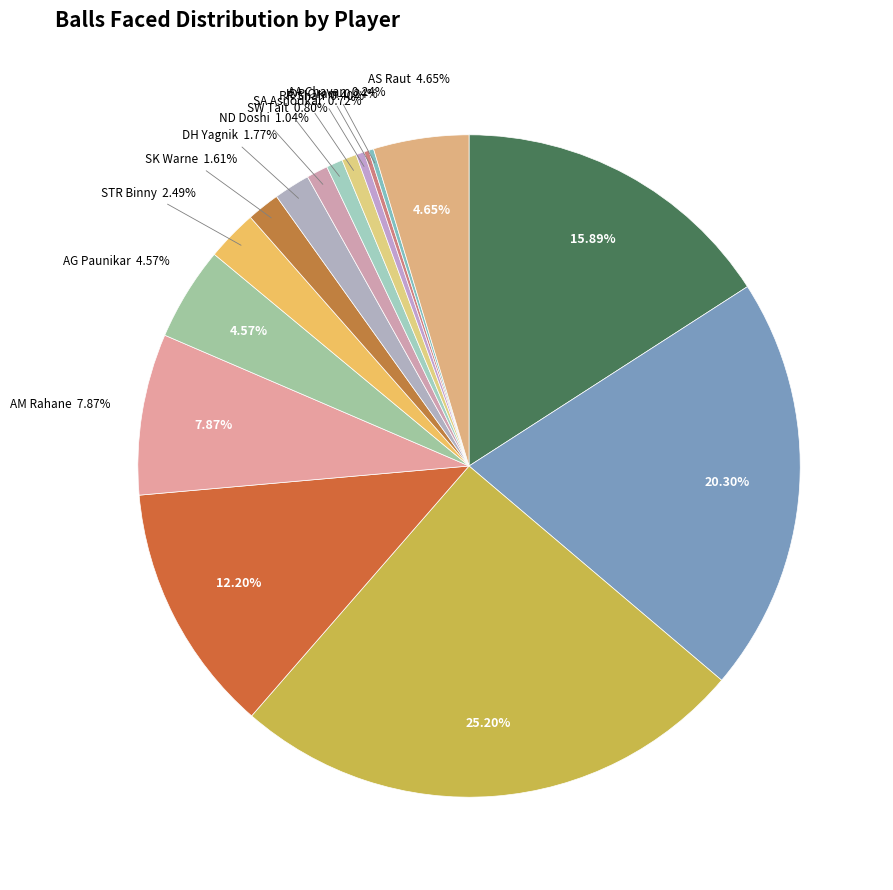

What is the change in value from J Botha to SR Watson?

+55